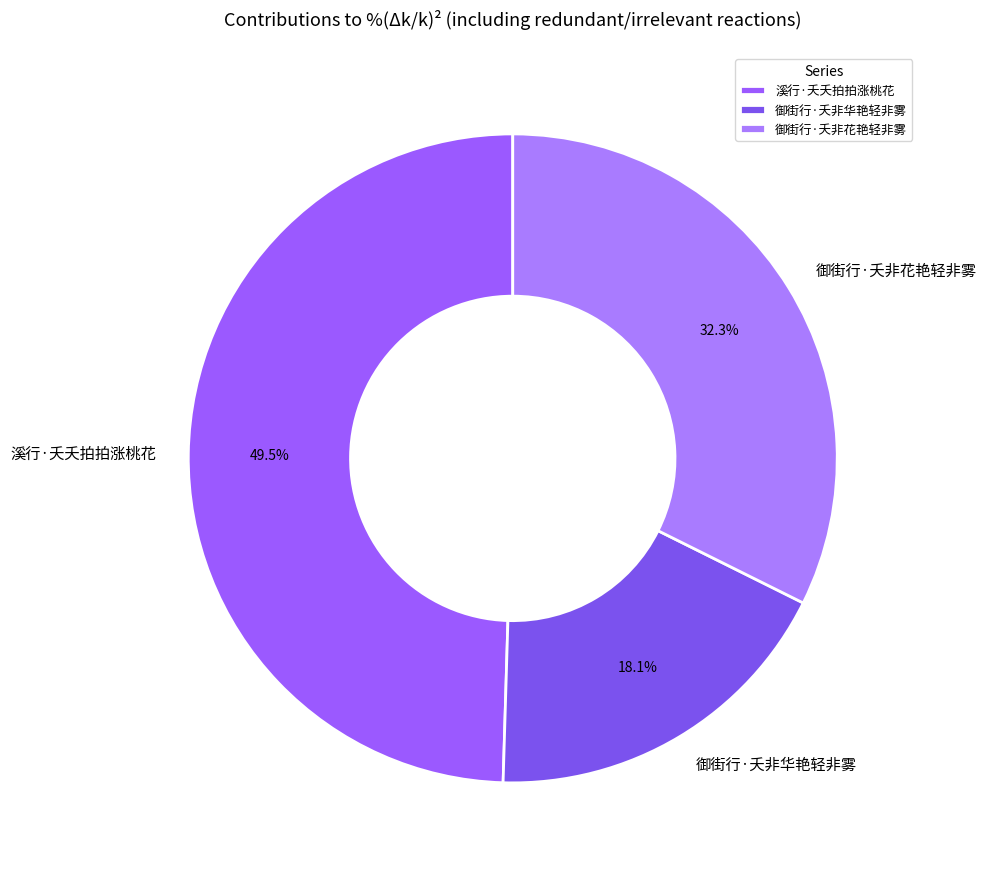

Rank the categories by value from lowest to highest.

御街行·夭非华艳轻非雾, 御街行·夭非花艳轻非雾, 溪行·夭夭拍拍涨桃花